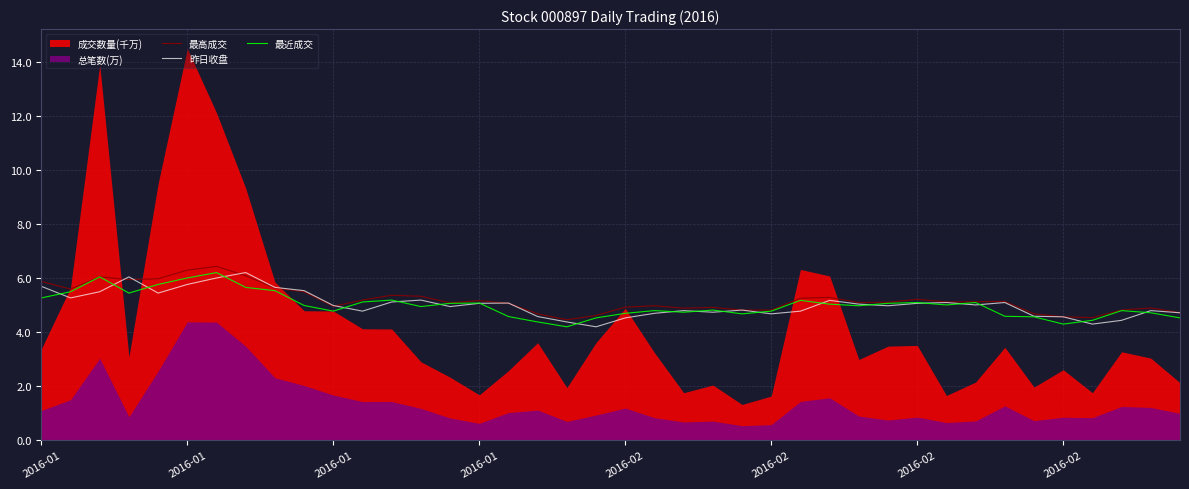

True or false: 昨日收盘 and 最高成交 cross at least once.

True